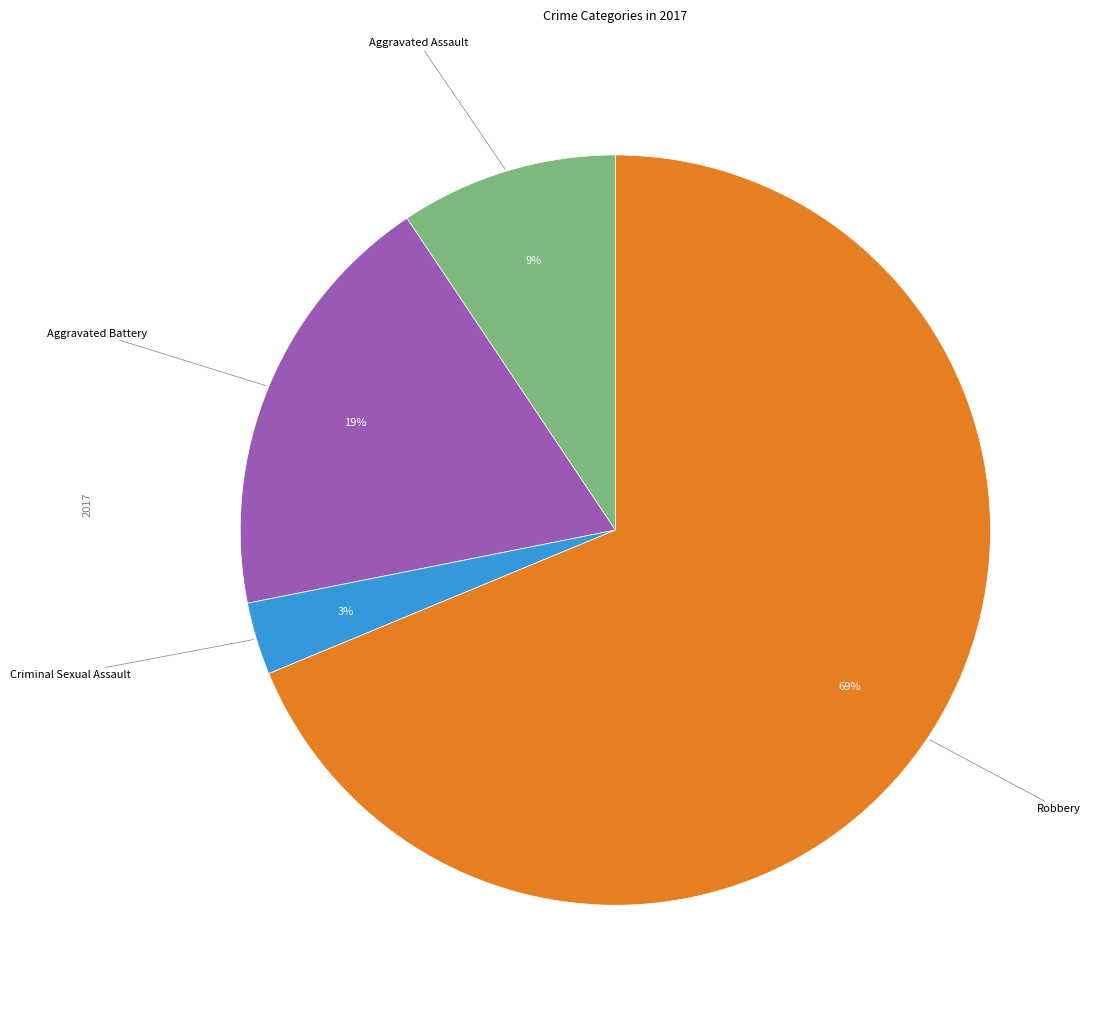

To the nearest percent, what is the difference between the largest and smallest slice percentages?

66%